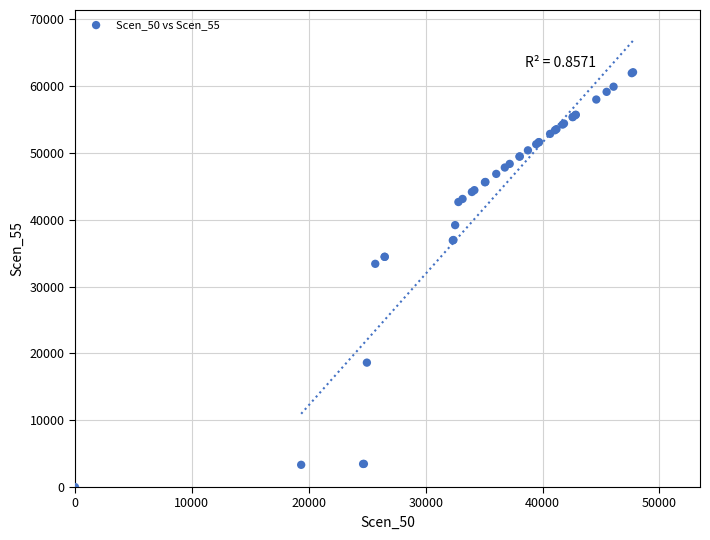

What Y value in the scatter plot is closest to 31043?

33408.4